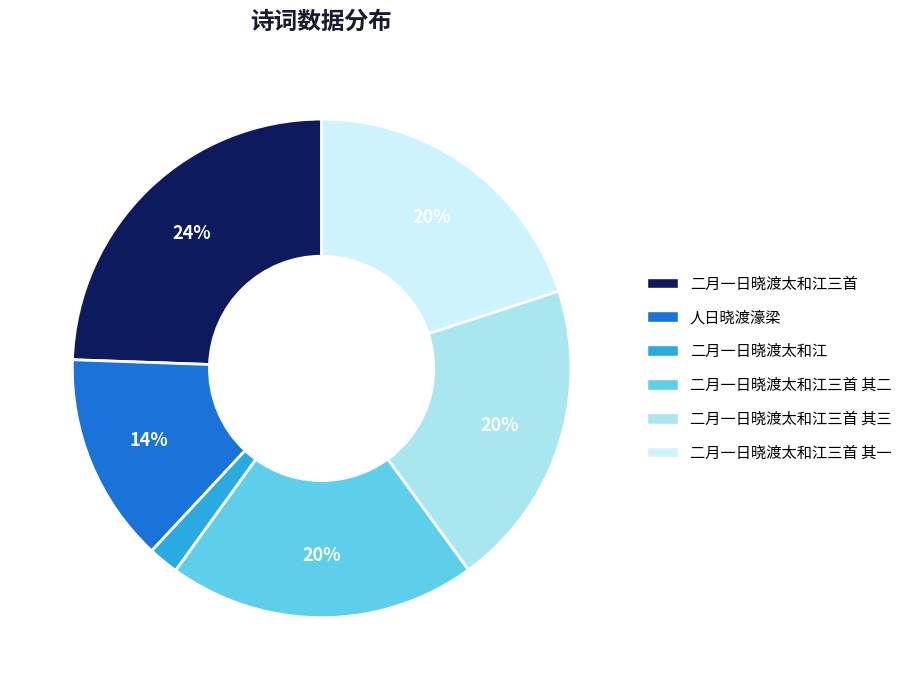

To the nearest percent, what is the difference between the largest and smallest slice percentages?

22%